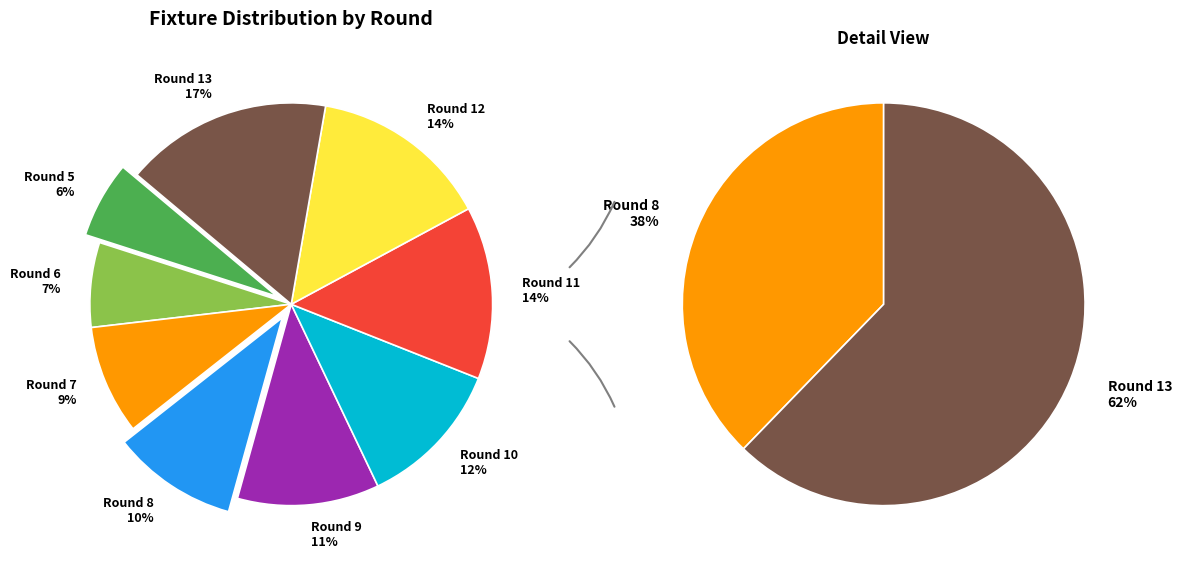

Rank the categories by value from highest to lowest.

Round 13, Round 12, Round 11, Round 10, Round 9, Round 8, Round 7, Round 6, Round 5